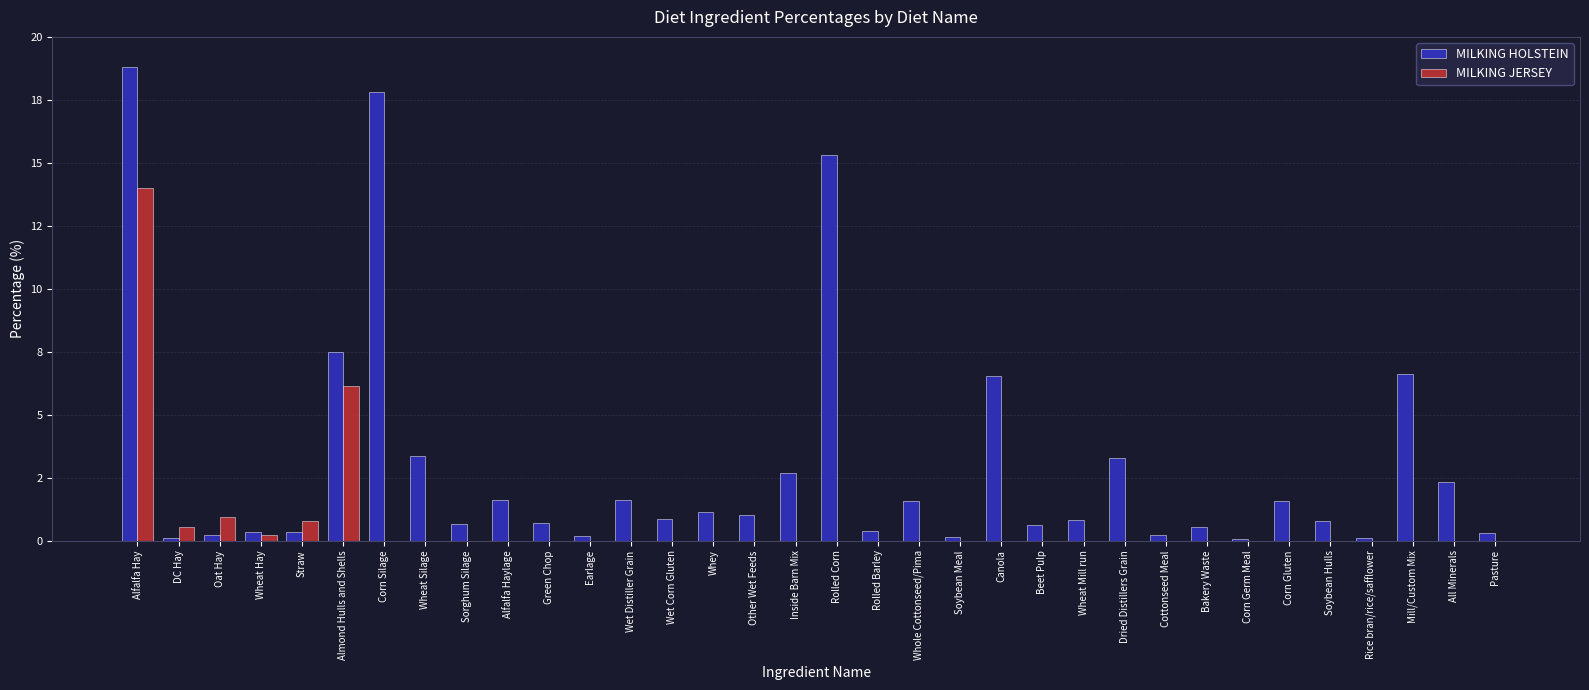

At which label is MILKING HOLSTEIN closest to 9?

Almond Hulls and Shells